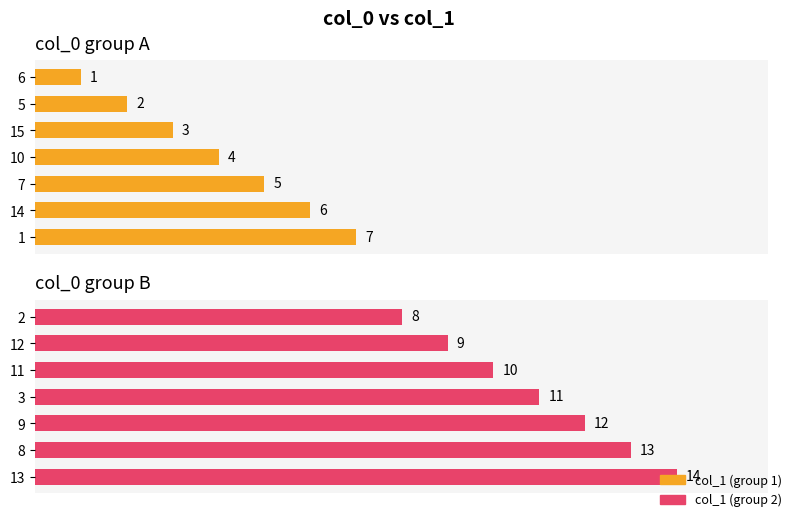

Reading left to right, extract all data points from this chart.

col_1 (group 1): 1	2	3	4	5	6	7
col_1 (group 2): 8	9	10	11	12	13	14